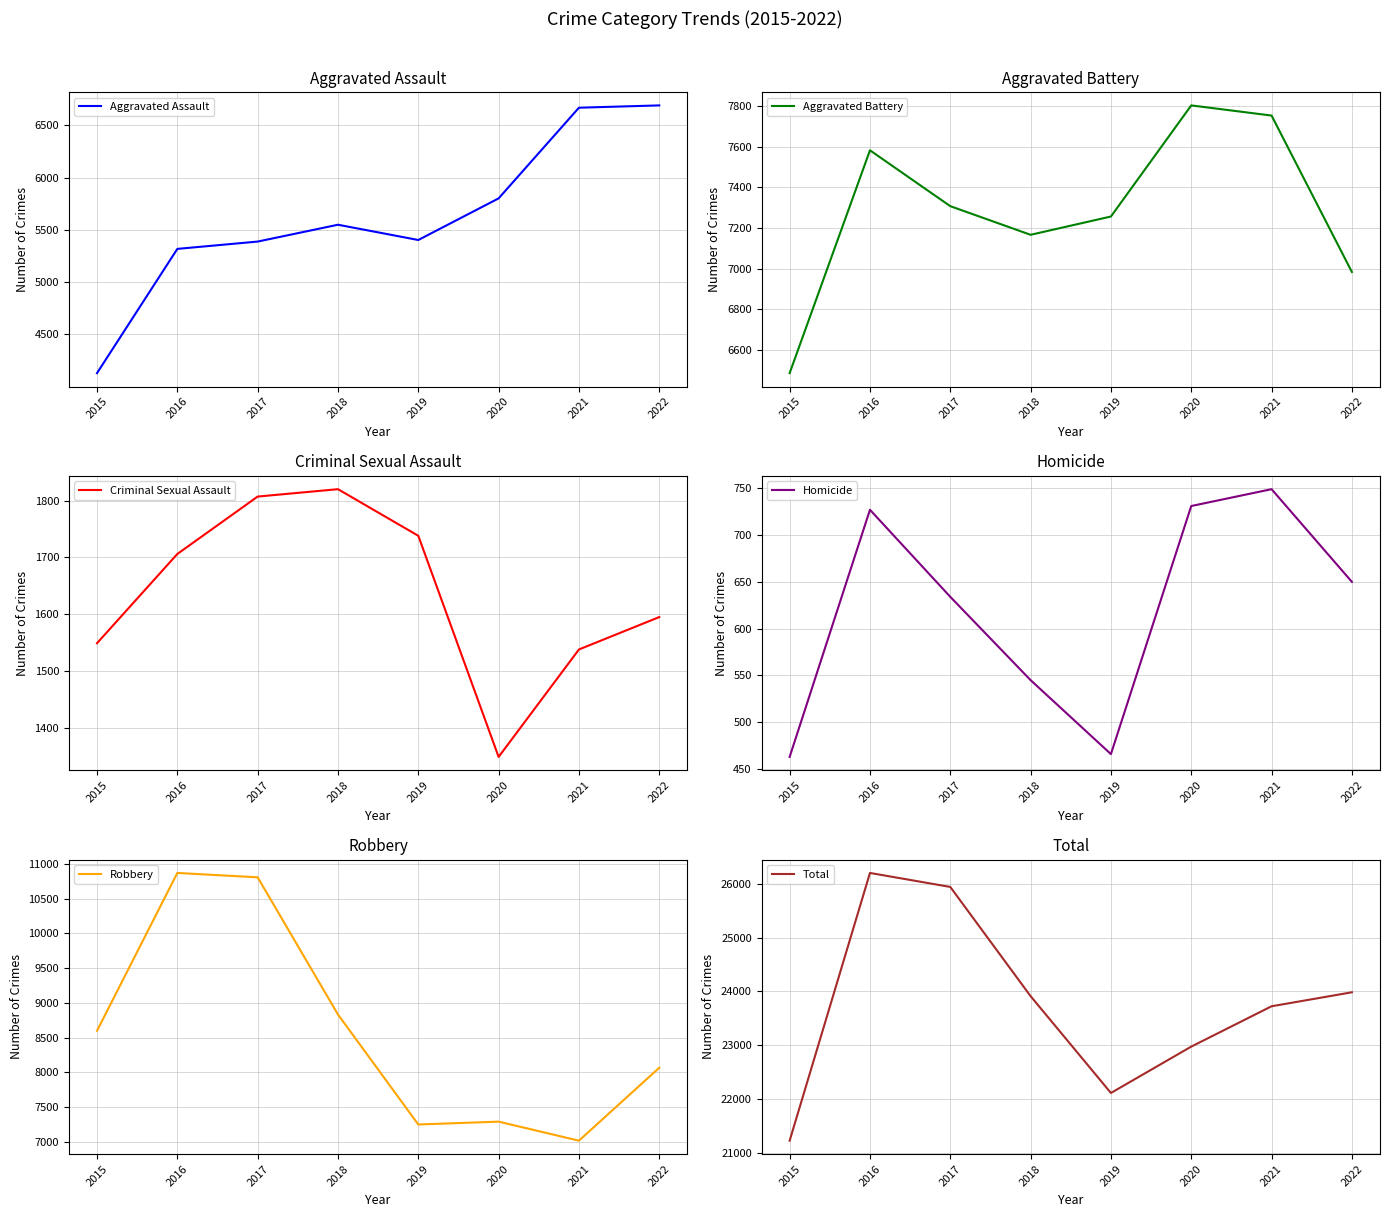

Reading right to left, extract all data points from this chart.

Aggravated Assault: 2022=6690	2021=6668	2020=5801	2019=5403	2018=5549	2017=5388	2016=5318	2015=4130
Aggravated Battery: 2022=6983	2021=7753	2020=7803	2019=7256	2018=7166	2017=7307	2016=7582	2015=6485
Criminal Sexual Assault: 2022=1595	2021=1538	2020=1349	2019=1738	2018=1820	2017=1807	2016=1706	2015=1549
Homicide: 2022=650	2021=749	2020=731	2019=466	2018=545	2017=634	2016=727	2015=463
Robbery: 2022=8067	2021=7017	2020=7291	2019=7250	2018=8833	2017=10808	2016=10871	2015=8599
Total: 2022=23985	2021=23725	2020=22975	2019=22113	2018=23913	2017=25944	2016=26204	2015=21226